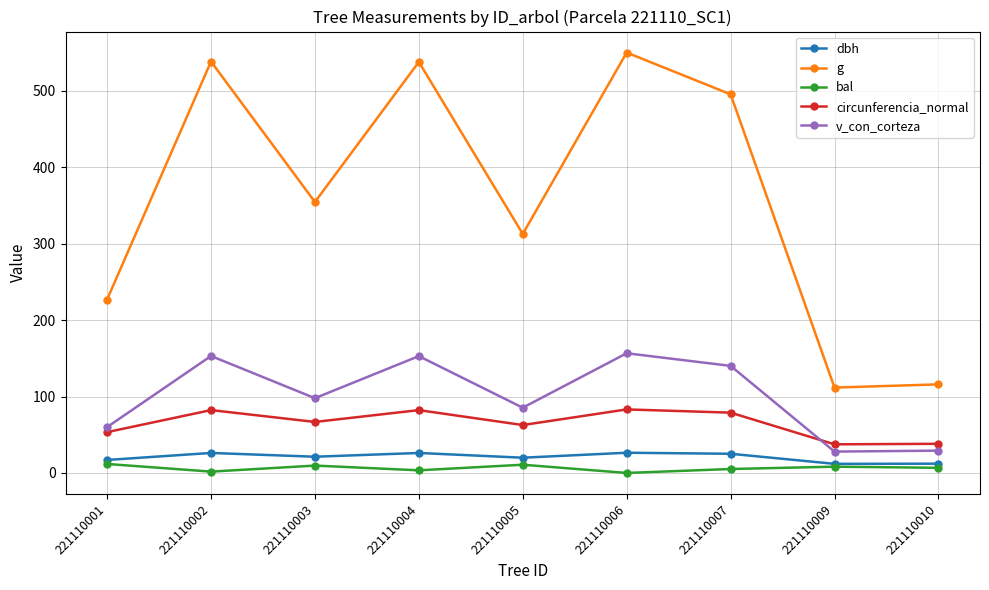

What is the value of the v_con_corteza point at the 2nd from the left?

153.0